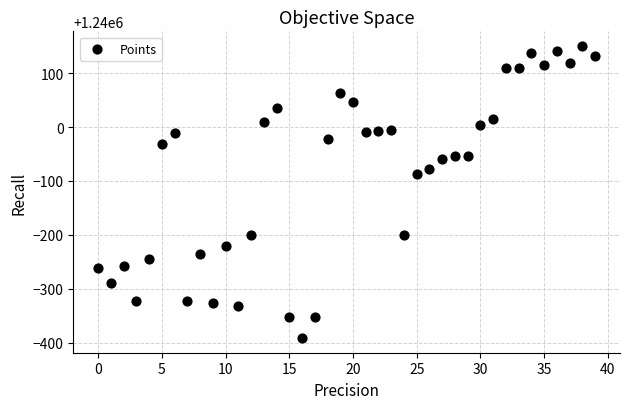

What Y value in the scatter plot is closest to 1239879?

1239912.5